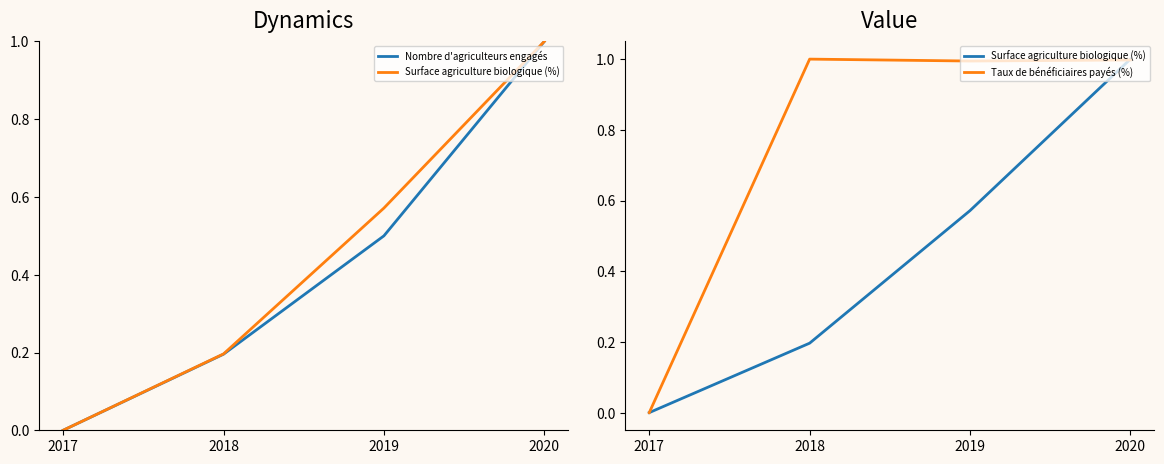

True or false: Taux de bénéficiaires payés (%) has a value of 0.7 at 2017.

False